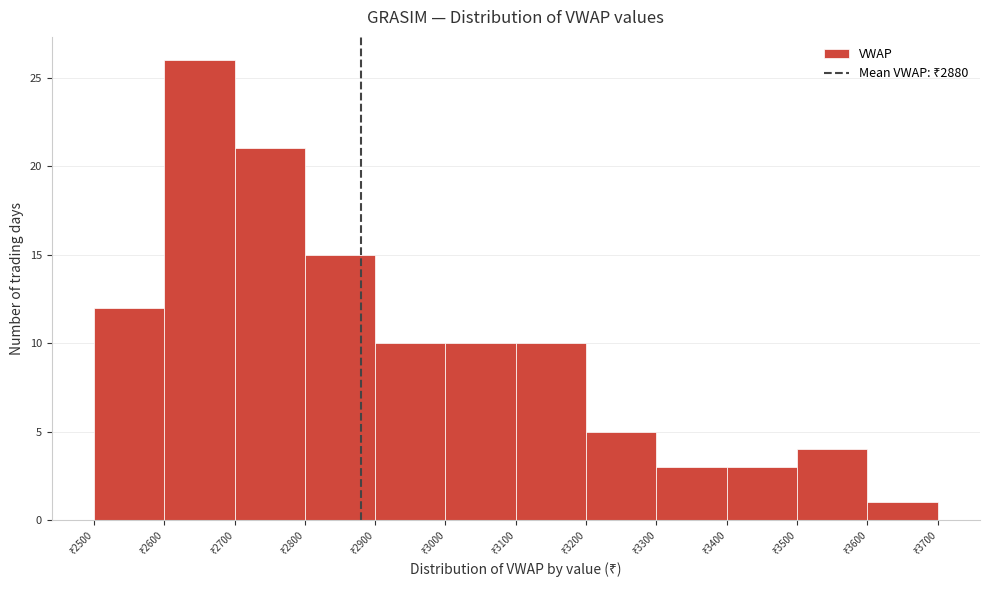

Reading left to right, list every bar in this chart as the range it spans on the x-axis followed by its height. The values are not printed on the chart, so give them approximately, as read against the axis.

2500 to 2600: 12
2600 to 2700: 26
2700 to 2800: 21
2800 to 2900: 15
2900 to 3000: 10
3000 to 3100: 10
3100 to 3200: 10
3200 to 3300: 5
3300 to 3400: 3
3400 to 3500: 3
3500 to 3600: 4
3600 to 3700: 1